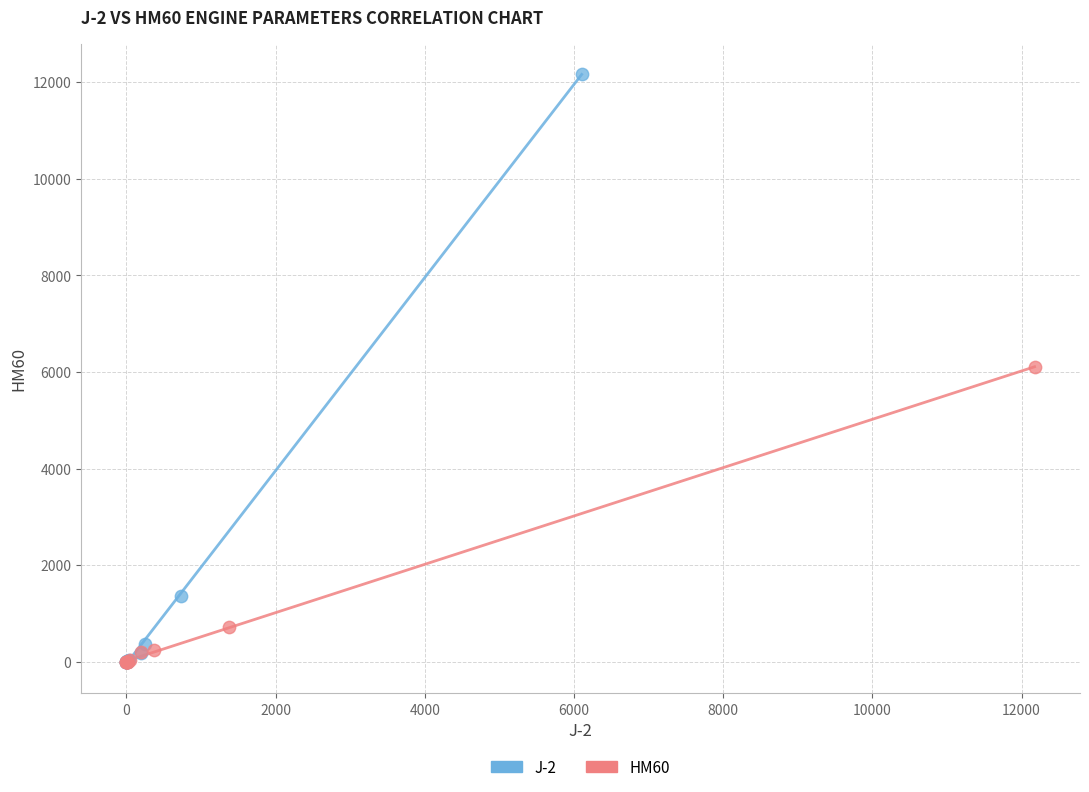

Which series has the largest Y range (max minus min)?

J-2